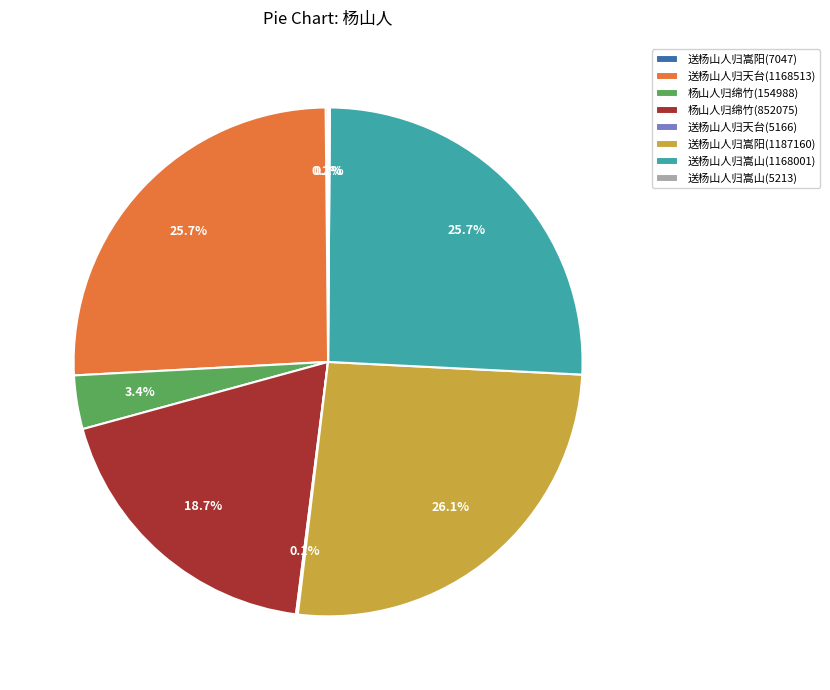

The 杨山人归绵竹(852075) slice represents 12% of the pie. True or false?

False